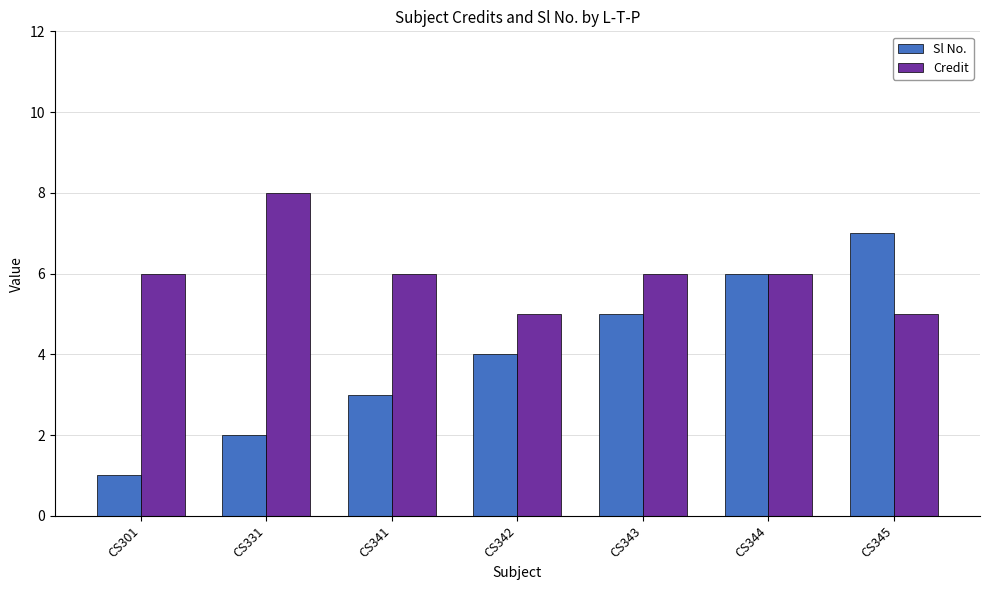

Reading left to right, extract all data points from this chart.

Sl No.: CS301=1	CS331=2	CS341=3	CS342=4	CS343=5	CS344=6	CS345=7
Credit: CS301=6	CS331=8	CS341=6	CS342=5	CS343=6	CS344=6	CS345=5